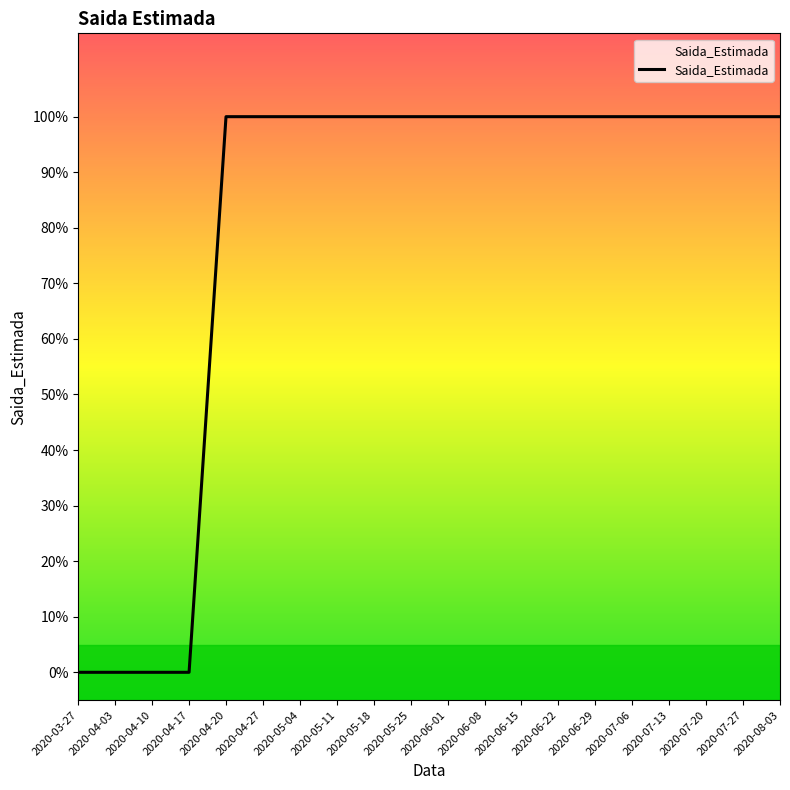

Does the chart display data point markers on the line(s)?

No